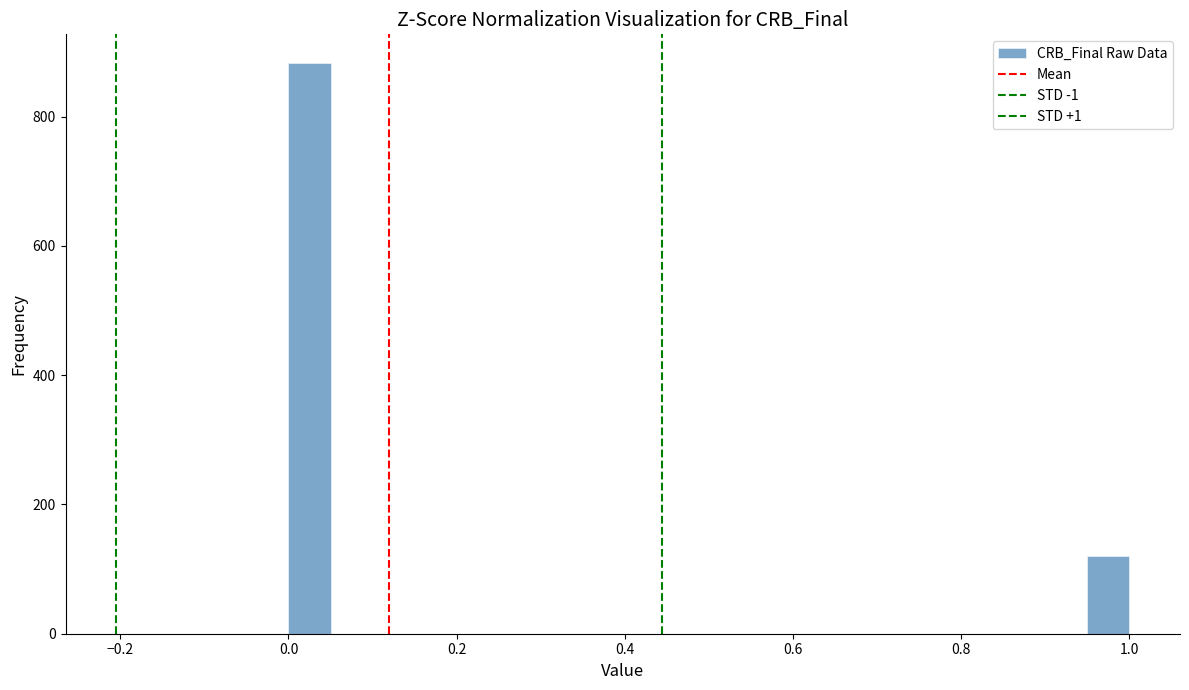

Read against the x-axis, roughly where is the centre of the tallest bar?

0.02